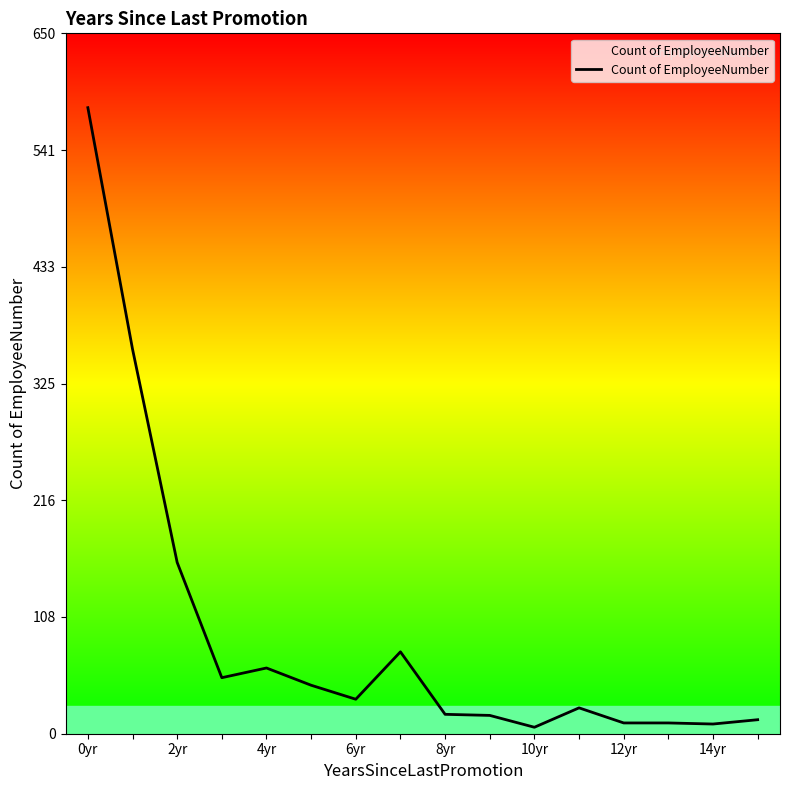

What is the difference between the maximum and minimum values?

575